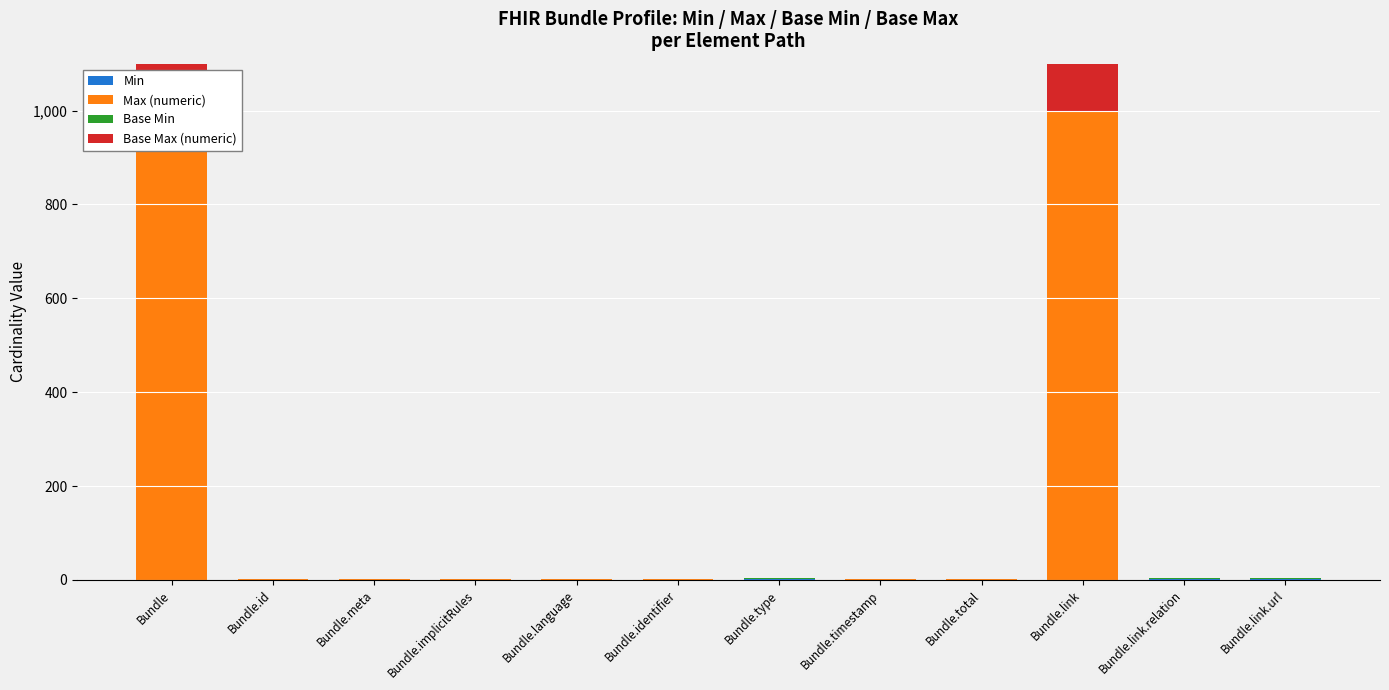

True or false: Base Min has a value of 0 at Bundle.link.url.

False